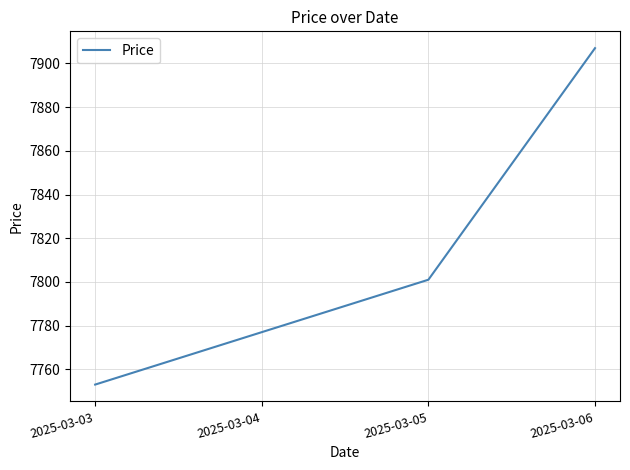

What is the sum of the values at 2025-03-04 and 2025-03-03?

15530